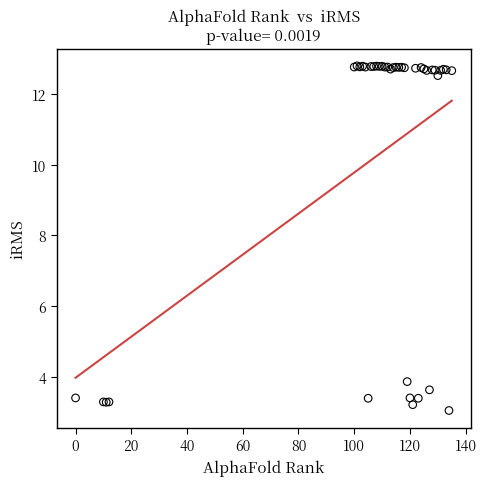

What Y value in the scatter plot is closest to 7?

3.9